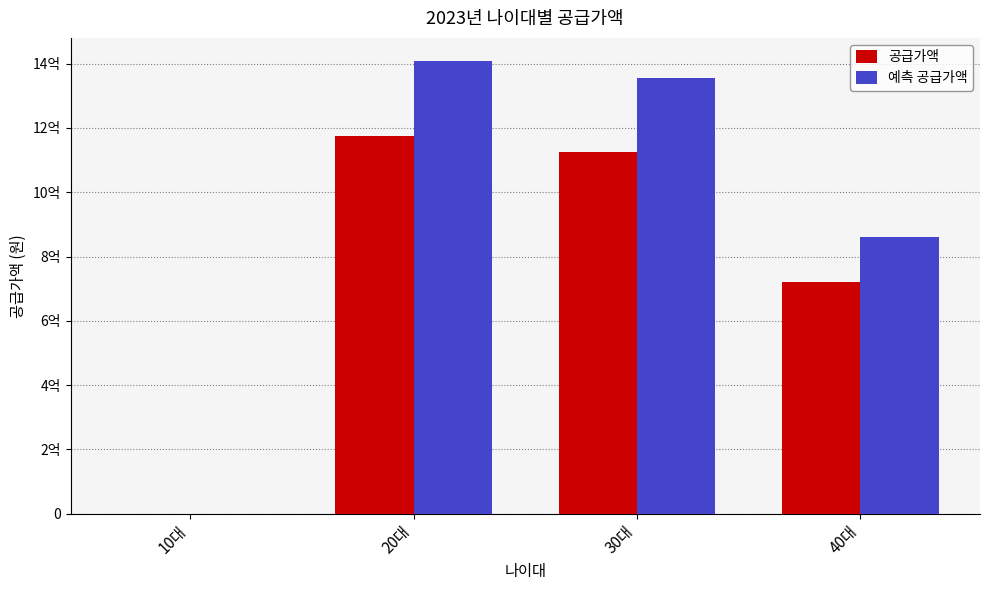

What are all the series names shown in the legend?

공급가액, 예측 공급가액